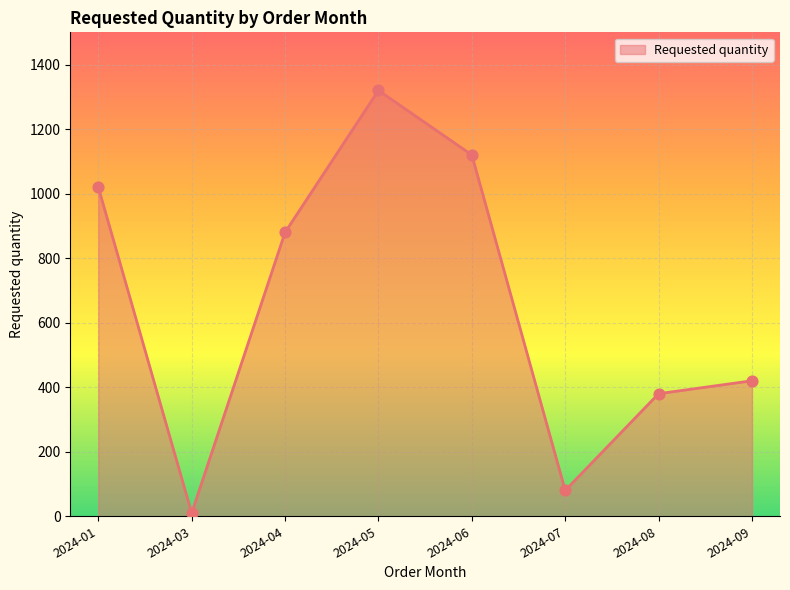

Which has a higher value, 2024-08 or 2024-01?

2024-01